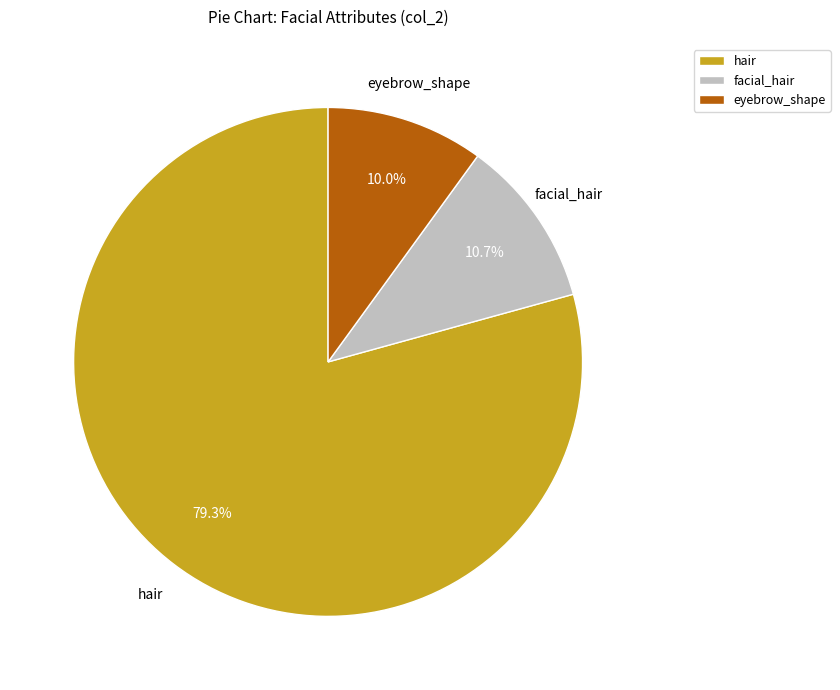

What is the largest slice in the pie chart?

hair